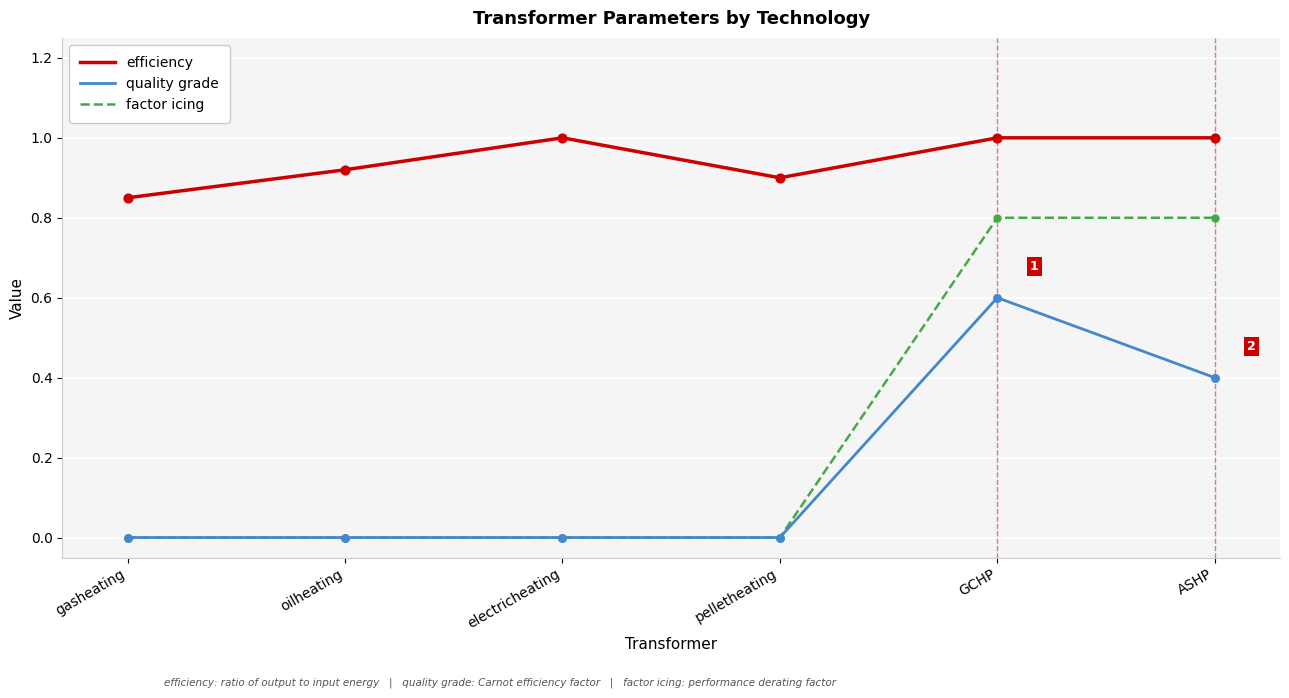

At how many categories does at least one series exceed 0?

6